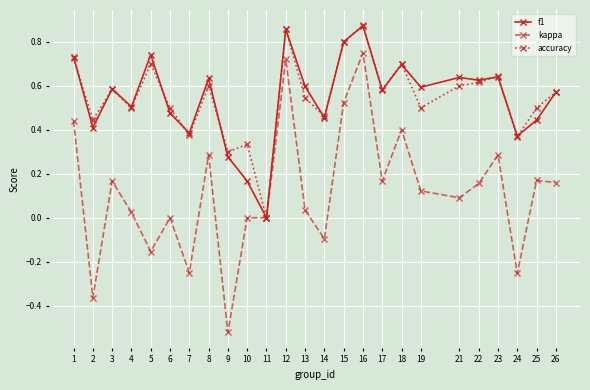

Which series has the largest range (max minus min)?

kappa